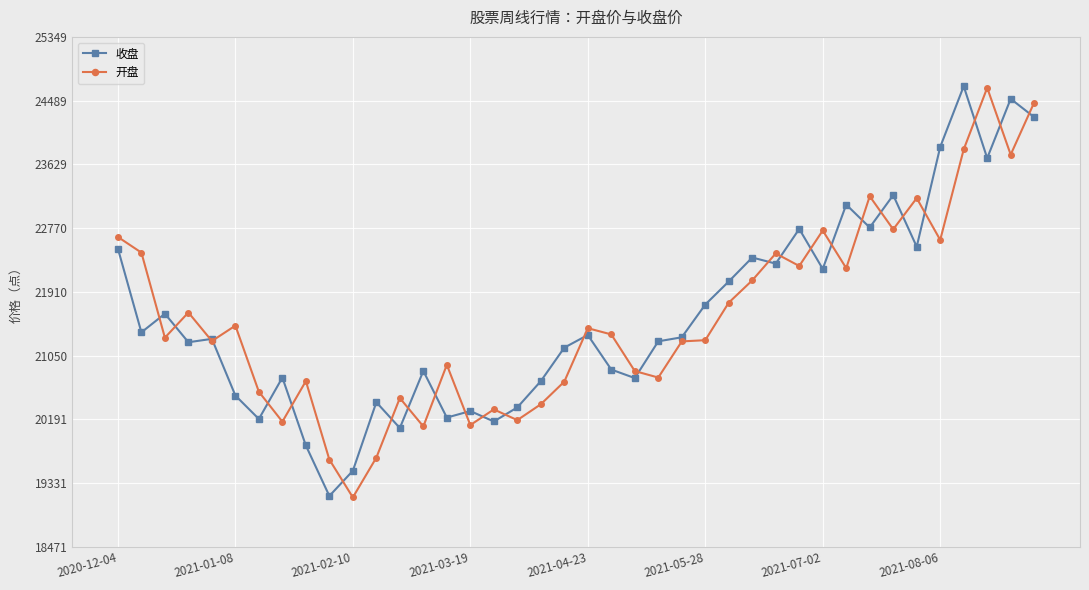

What is the value of the 开盘 point at the 13th from the left?

20476.9